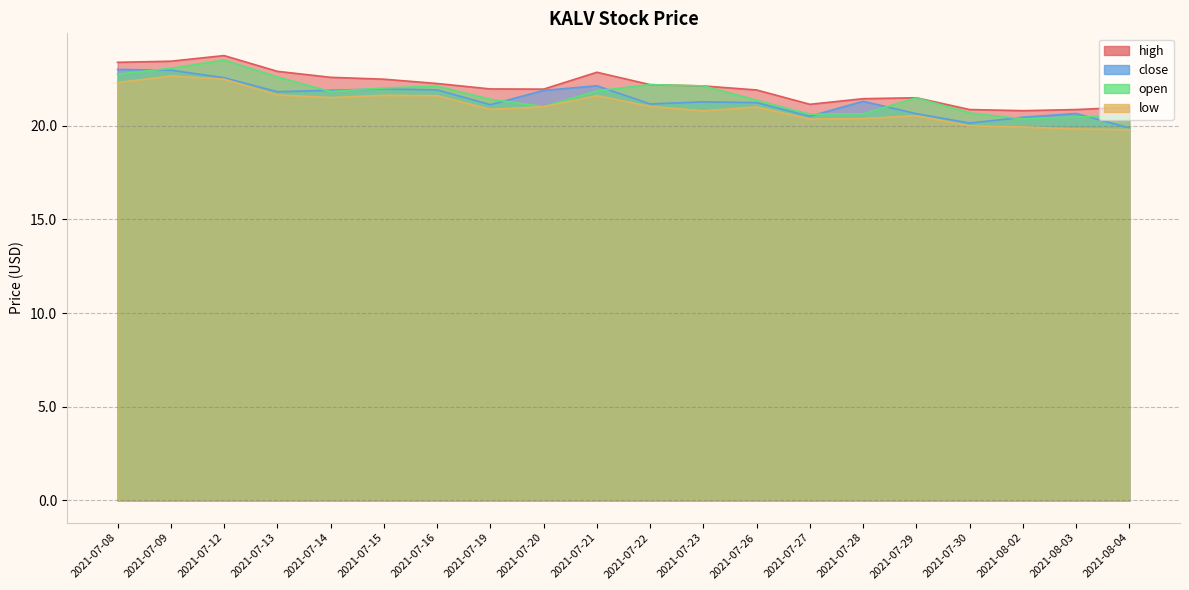

At which category does close reach its first local valley?

2021-07-13